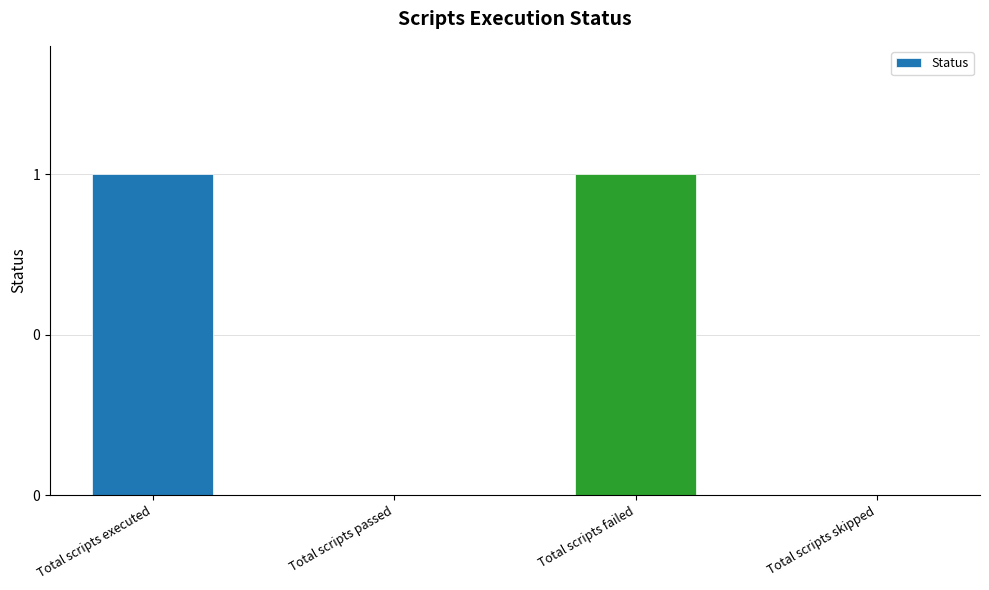

What is the label of the 1st bar from the left?

Total scripts executed